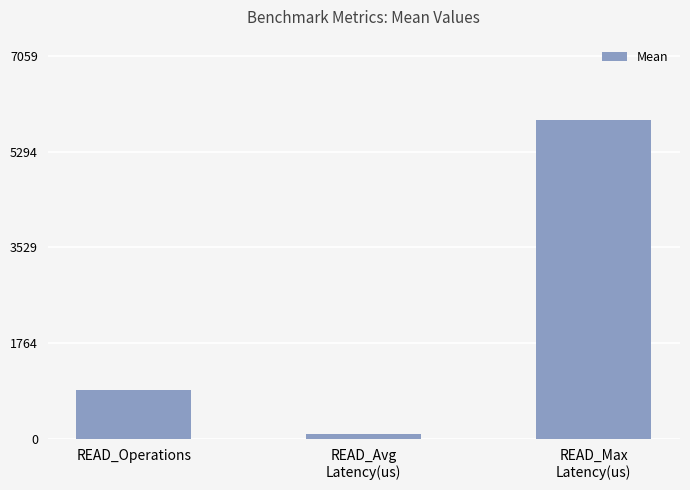

What is the sum of the values at READ_Operations and READ_Max
Latency(us)?

6784.6